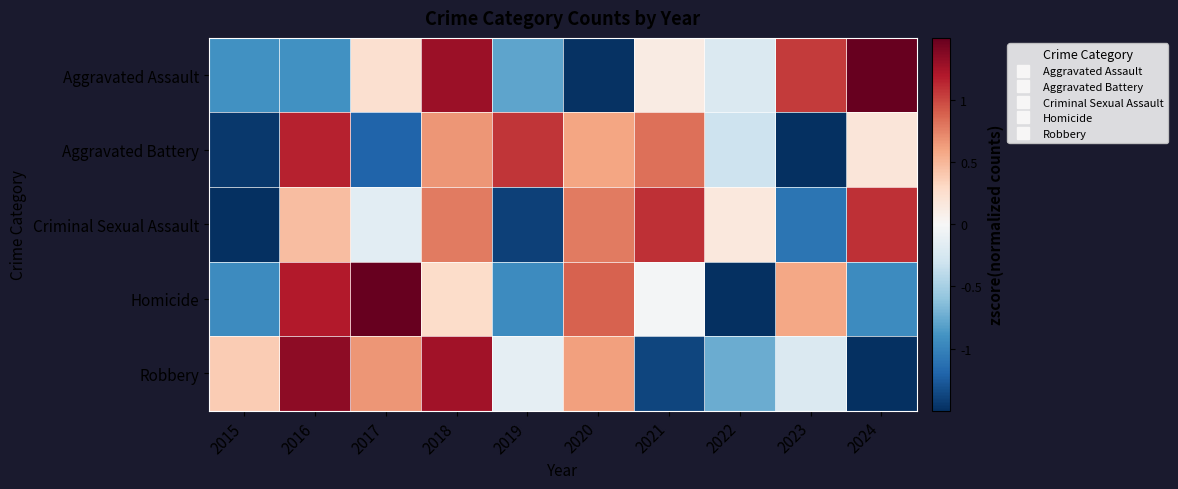

What is the spread (max minus min) of values at 2020?

2.4